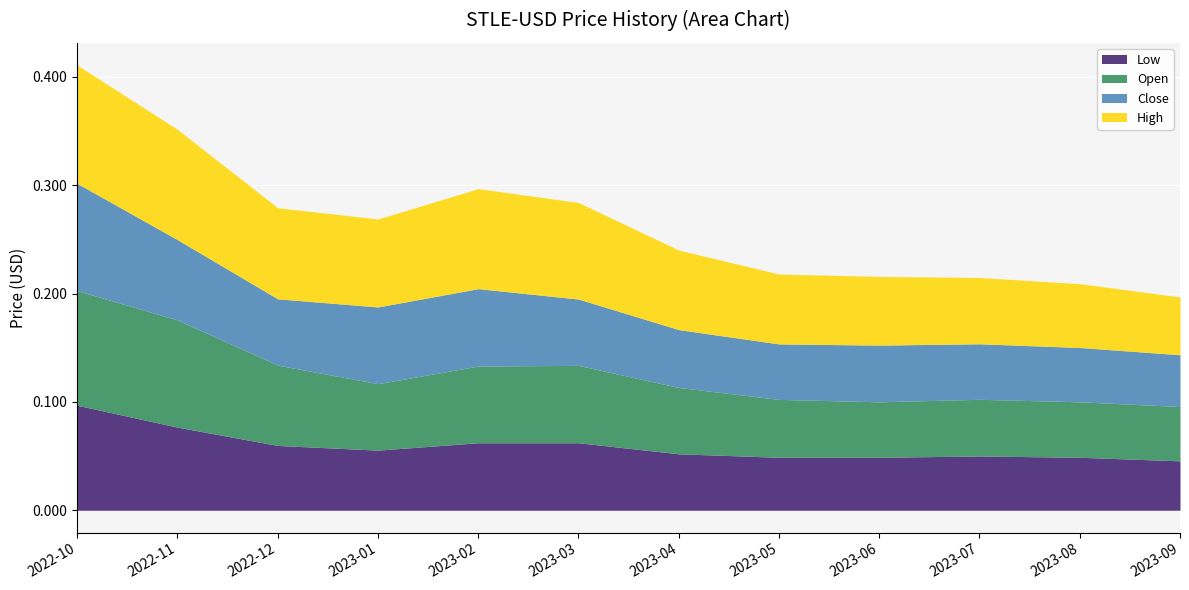

Reading left to right, what are all the values shown in this chart?

Low: 2022-10=0.1	2022-11=0.1	2022-12=0.1	2023-01=0.1	2023-02=0.1	2023-03=0.1	2023-04=0.1	2023-05=0.0	2023-06=0.0	2023-07=0.1	2023-08=0.0	2023-09=0.0
Open: 2022-10=0.1	2022-11=0.1	2022-12=0.1	2023-01=0.1	2023-02=0.1	2023-03=0.1	2023-04=0.1	2023-05=0.1	2023-06=0.1	2023-07=0.1	2023-08=0.1	2023-09=0.1
Close: 2022-10=0.1	2022-11=0.1	2022-12=0.1	2023-01=0.1	2023-02=0.1	2023-03=0.1	2023-04=0.1	2023-05=0.1	2023-06=0.1	2023-07=0.1	2023-08=0.1	2023-09=0.0
High: 2022-10=0.1	2022-11=0.1	2022-12=0.1	2023-01=0.1	2023-02=0.1	2023-03=0.1	2023-04=0.1	2023-05=0.1	2023-06=0.1	2023-07=0.1	2023-08=0.1	2023-09=0.1